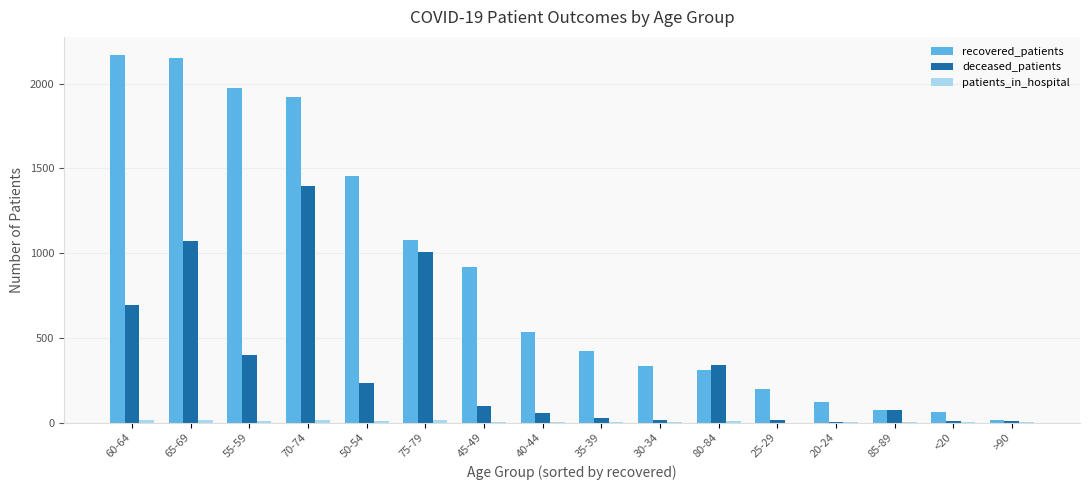

What is the greatest value displayed?

2168